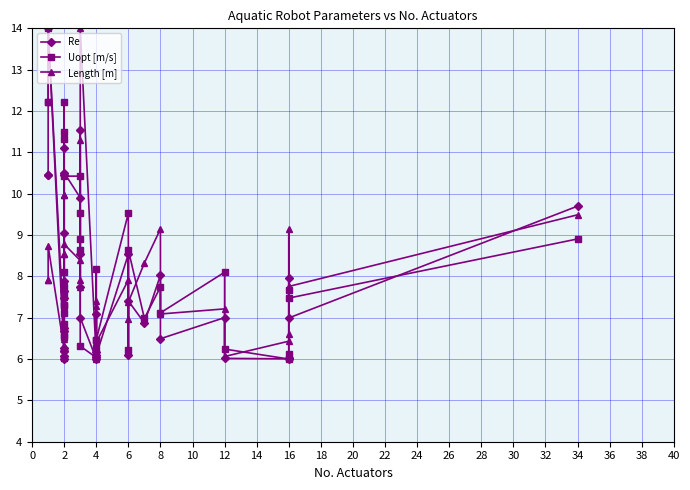

Which series has the largest total across all categories?

Uopt [m/s]